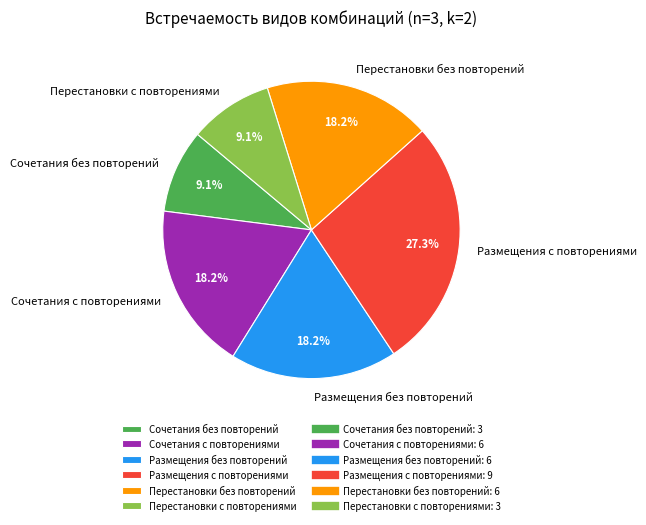

Is Сочетания без повторений the majority of the pie?

No